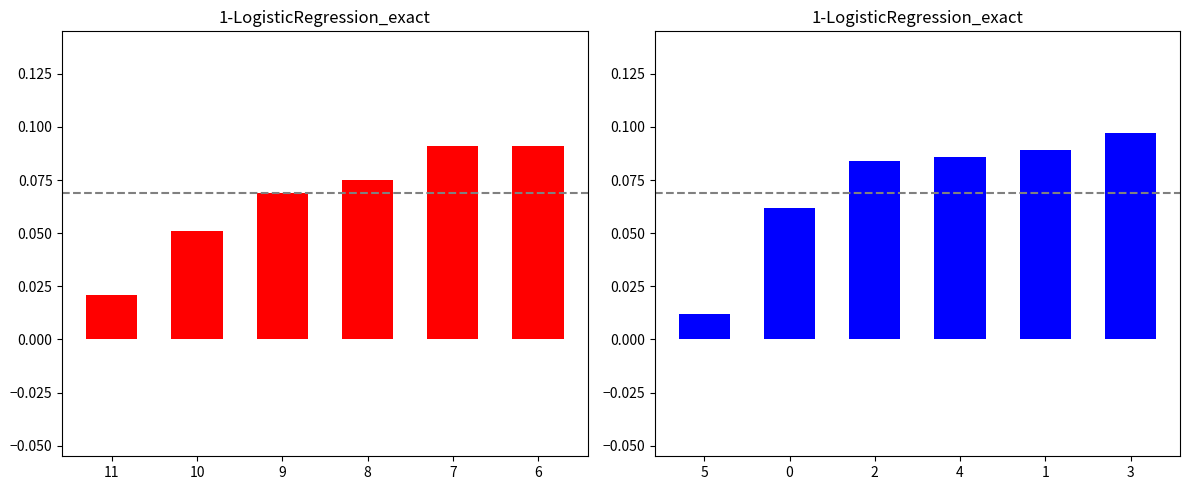

The value of n_ruta_panen_sendiri at 10 is 0.1. True or false?

True